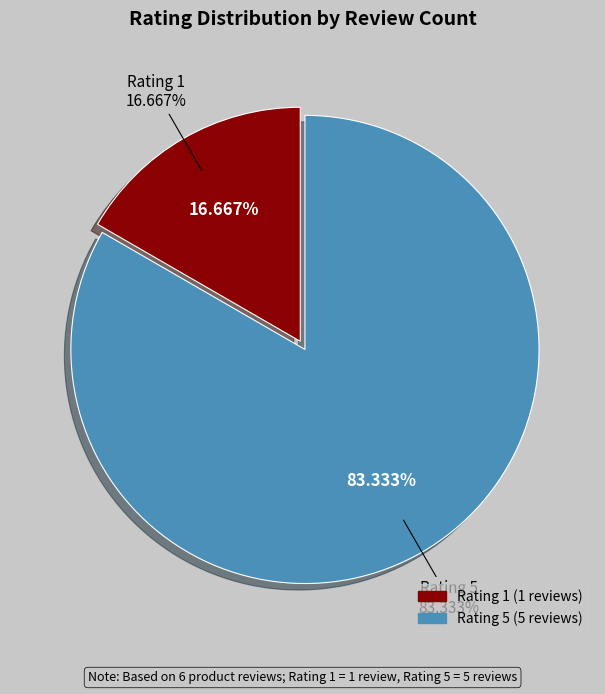

How many slices are in this pie chart?

2